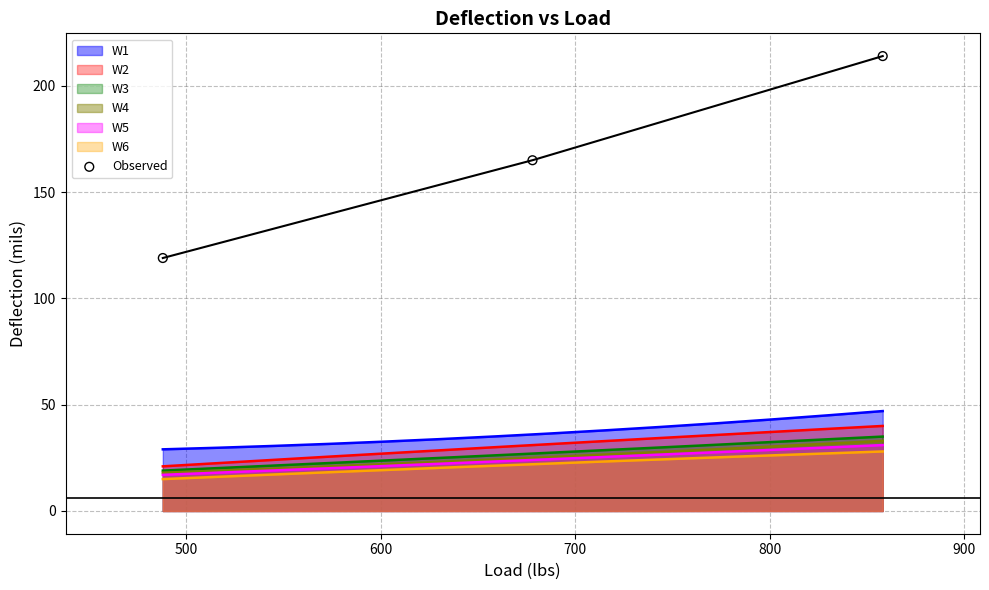

True or false: W1 and W5 cross at least once.

False